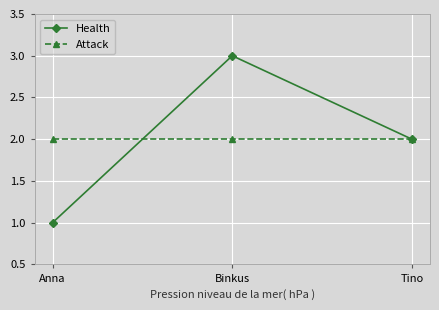

Which series has the largest range (max minus min)?

Health